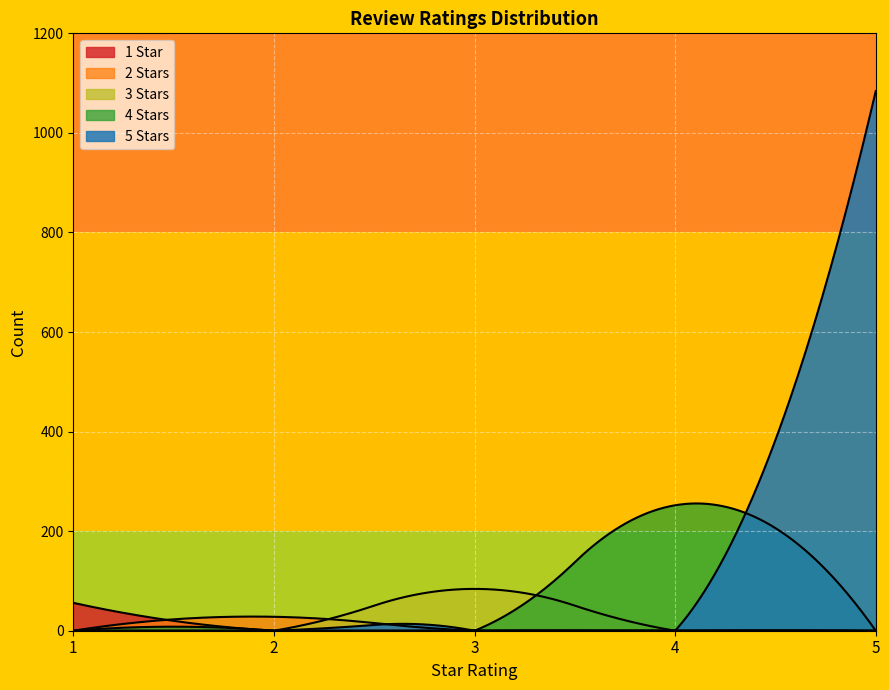

The value of Rating 4 at 2 is -163. True or false?

False